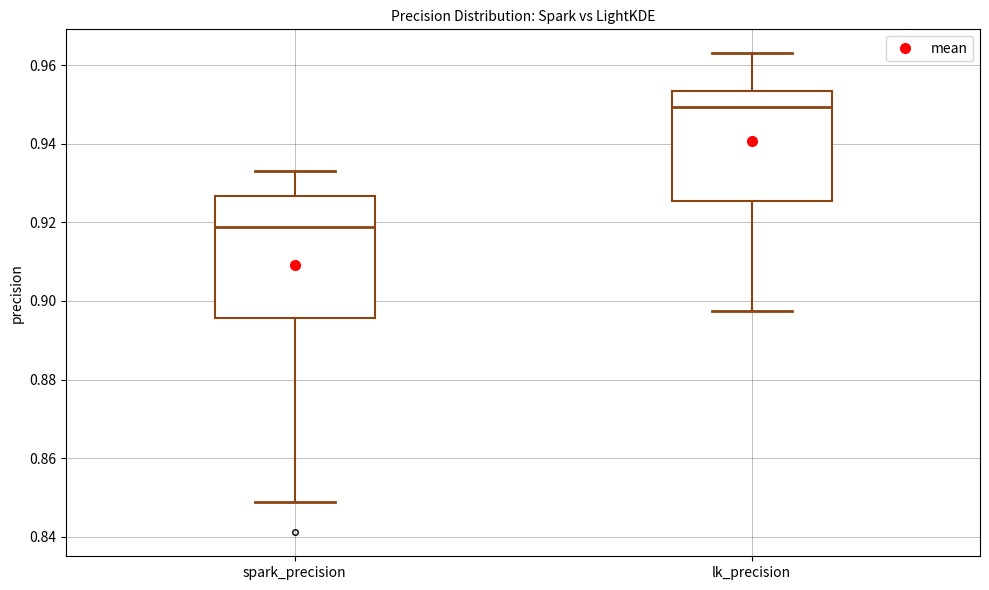

Which box is the tallest, from its lower edge to its upper edge?

spark_precision